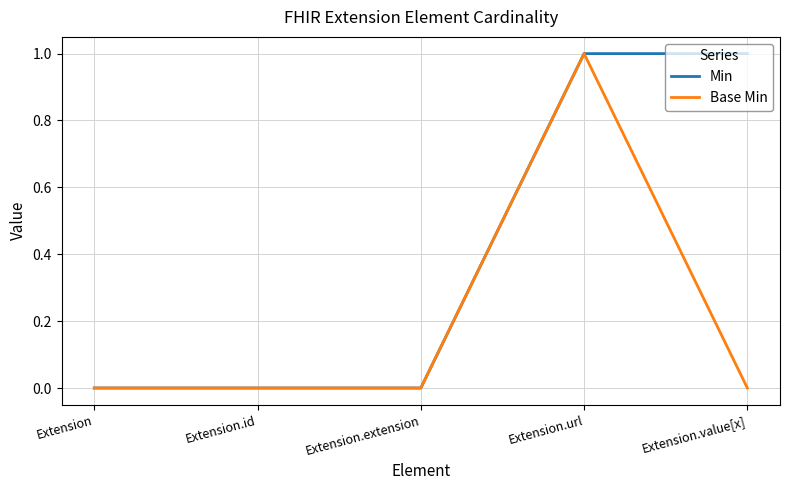

Which series changed the most between Extension.extension and Extension.value[x]?

Min